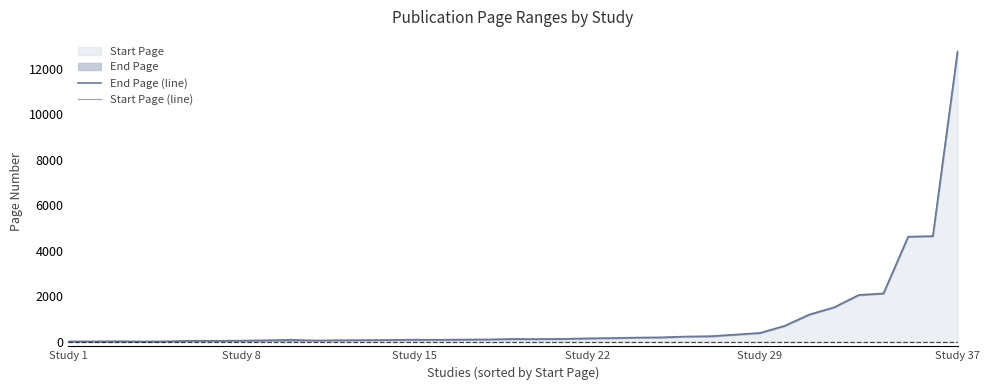

Which category has the highest value in the Start Page series?

Study 37